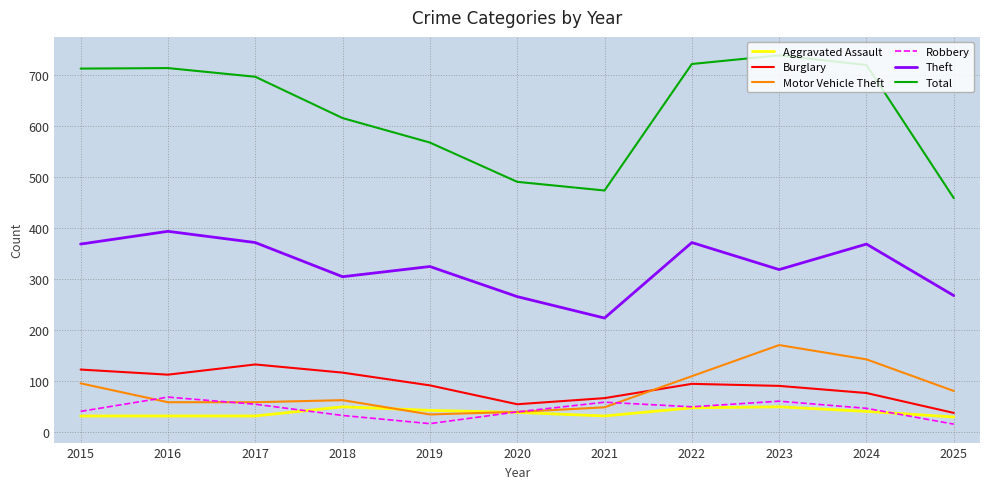

What is the difference between the maximum and minimum values in the Aggravated Assault series?

20